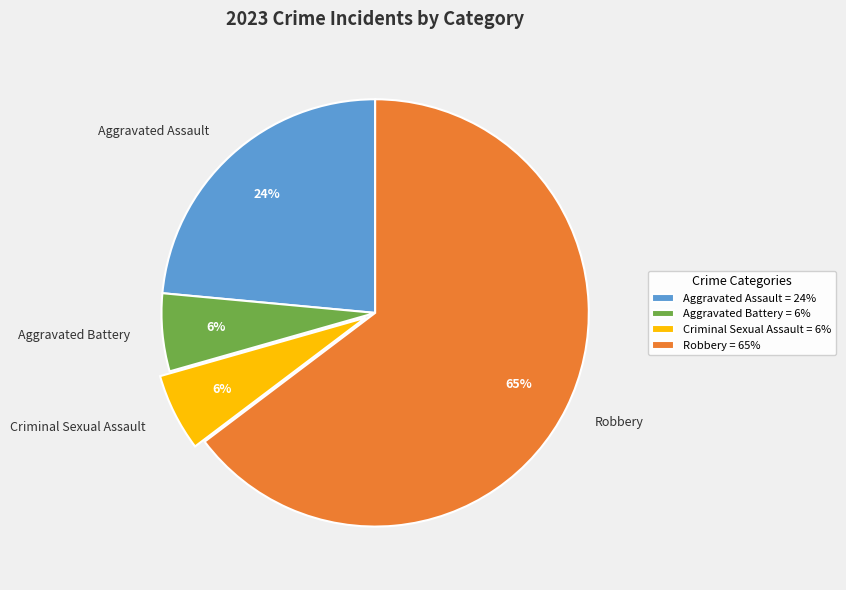

Is the sum of Aggravated Assault and Criminal Sexual Assault greater than half?

No